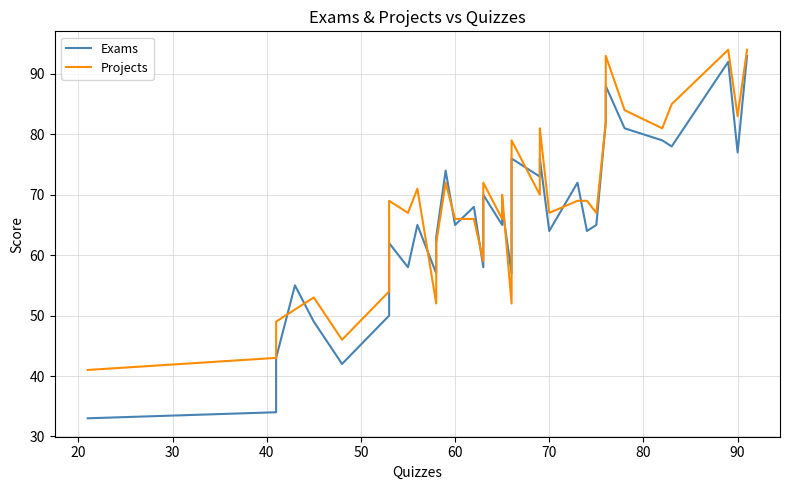

Reading left to right, transcribe all the data shown in this chart.

Exams: 33	34	43	55	49	42	50	62	58	65	57	63	74	65	68	58	70	65	68	68	57	67	71	76	73	74	76	64	72	64	65	82	87	88	81	79	78	92	77	93
Projects: 41	43	49	51	53	46	54	69	67	71	52	62	72	66	66	59	72	66	69	70	52	68	70	79	70	79	81	67	69	69	67	82	84	93	84	81	85	94	83	94